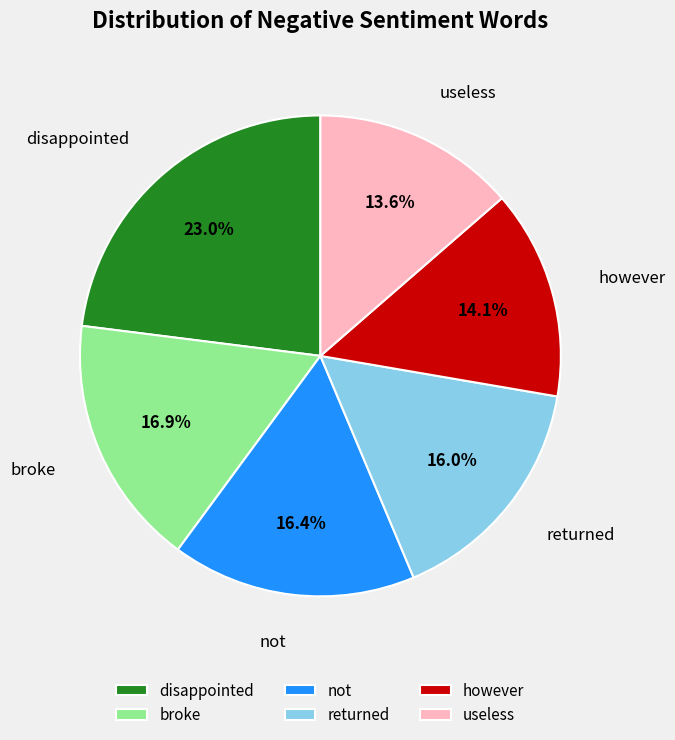

What is the largest slice in the pie chart?

disappointed